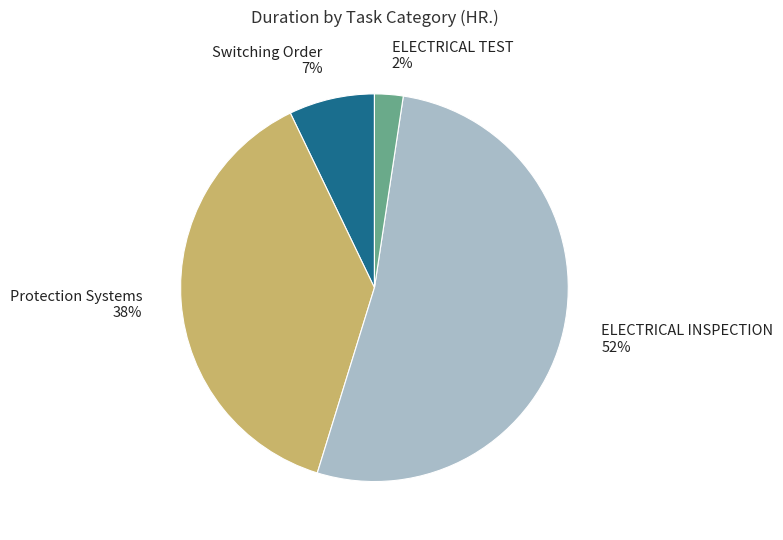

Is the sum of ELECTRICAL TEST 2% and Switching Order 7% greater than half?

No